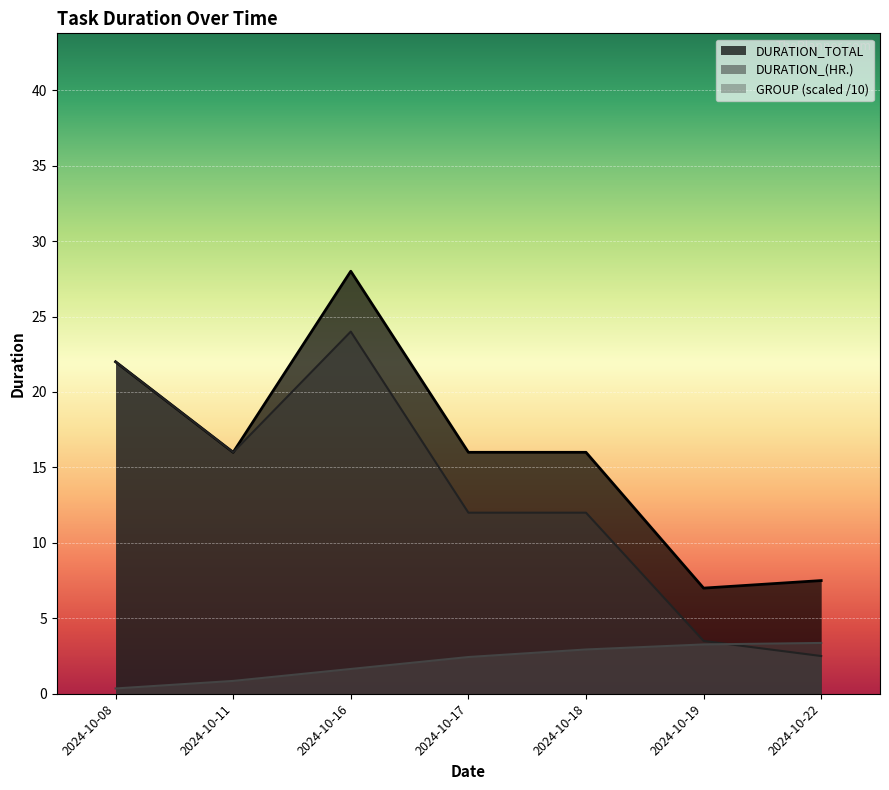

How many lines are shown in the chart?

3